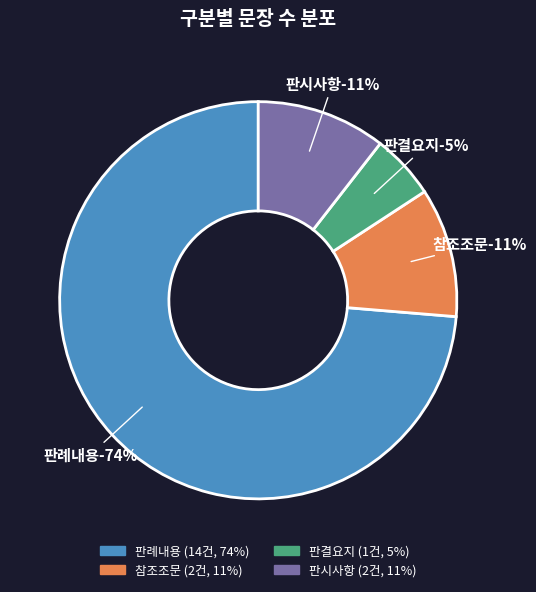

Count the number of slices in the pie.

4